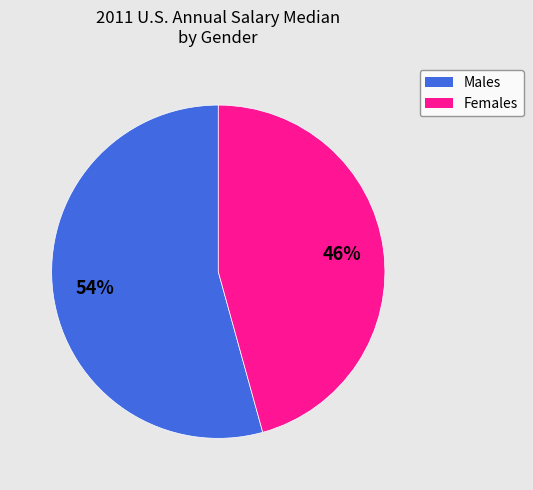

To the nearest percent, what is the average slice percentage?

50%